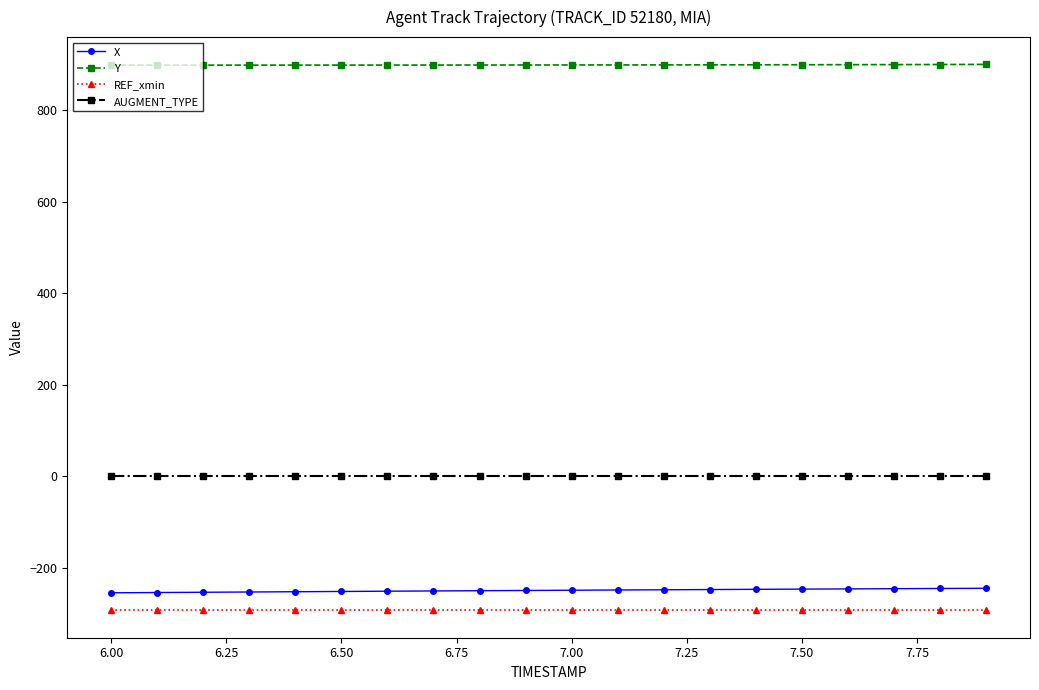

What is the value of the REF_xmin point at the 7th from the left?

-293.6